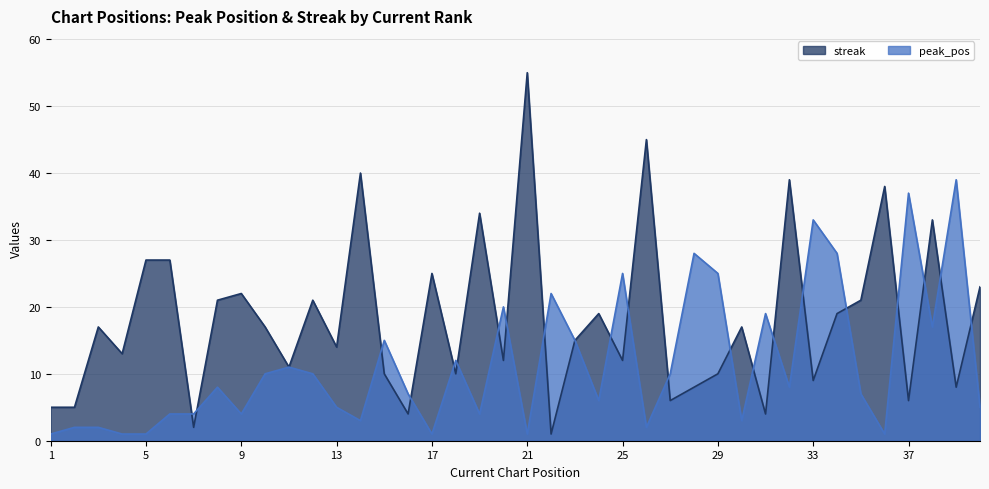

Which series has the largest total across all categories?

streak